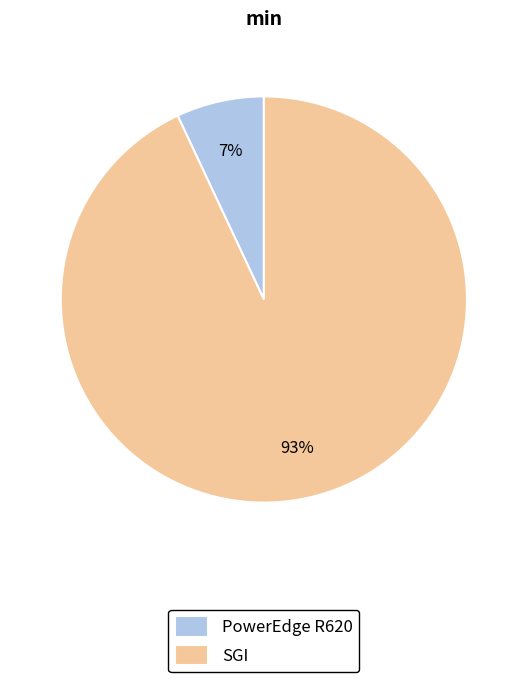

To the nearest percent, what is the difference between the PowerEdge R620 and SGI slice percentages?

86%